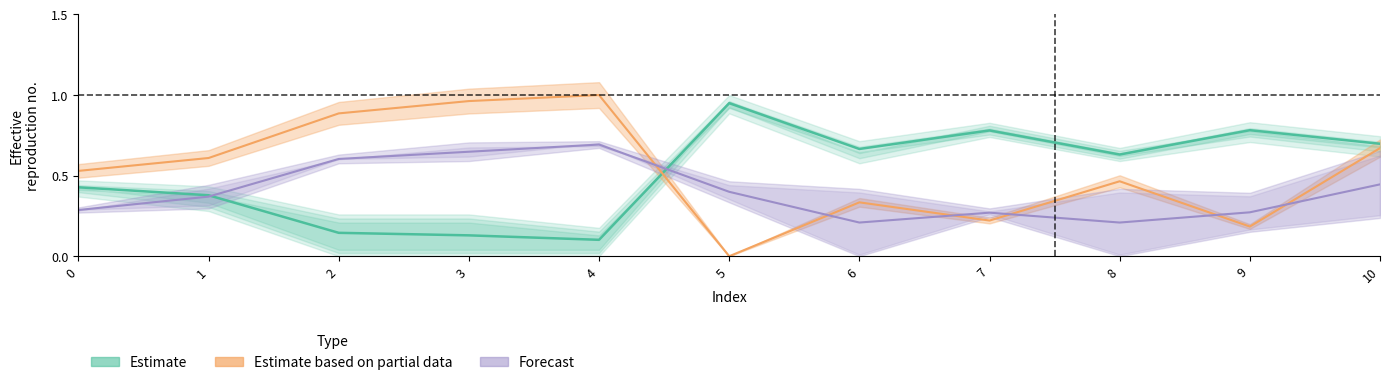

What is the difference between the Forecast values at 6 and 10?

0.2